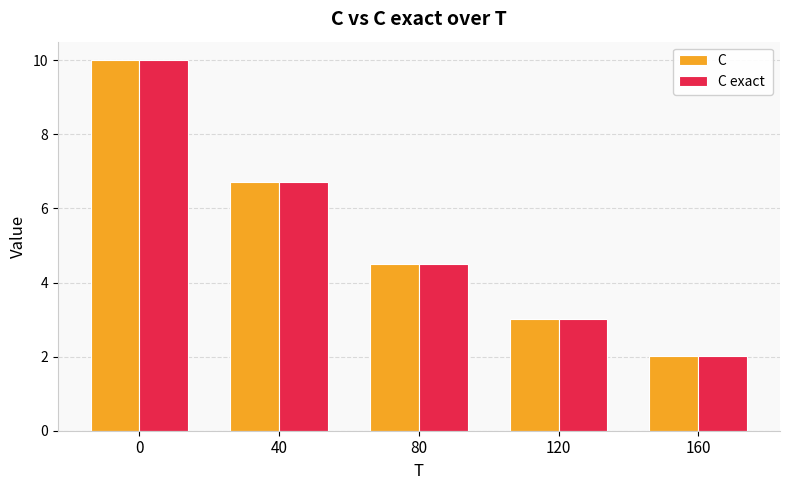

Which label corresponds to the smallest value in the chart?

160